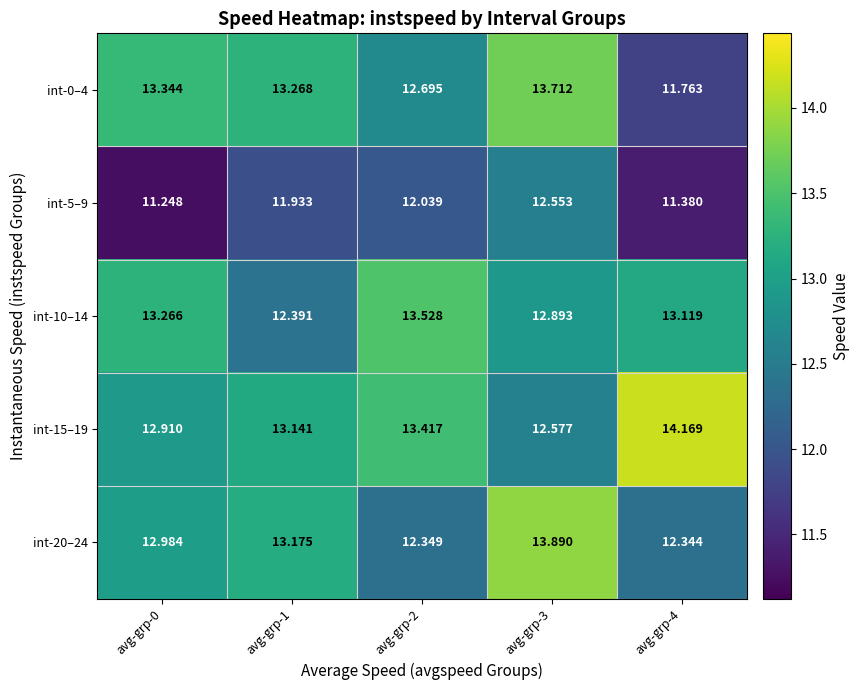

Is the value of int-10–14 at avg-grp-2 greater than the value of int-20–24 at avg-grp-0?

Yes